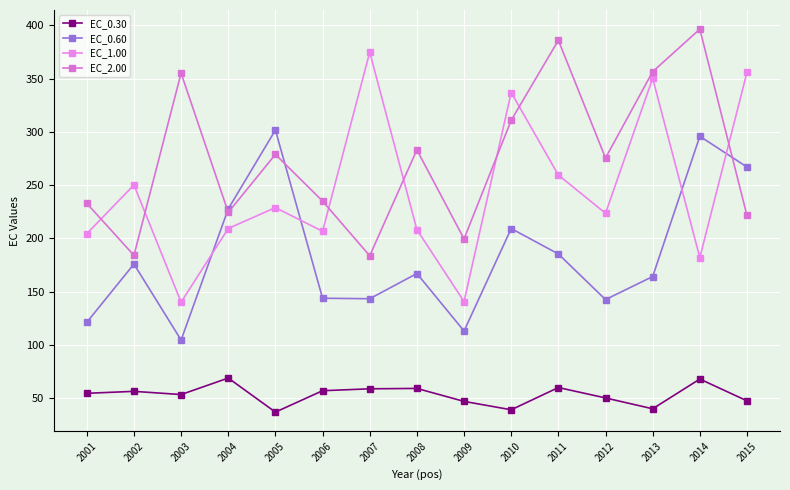

What is the difference between the maximum and minimum values in the EC_1.00 series?

234.4